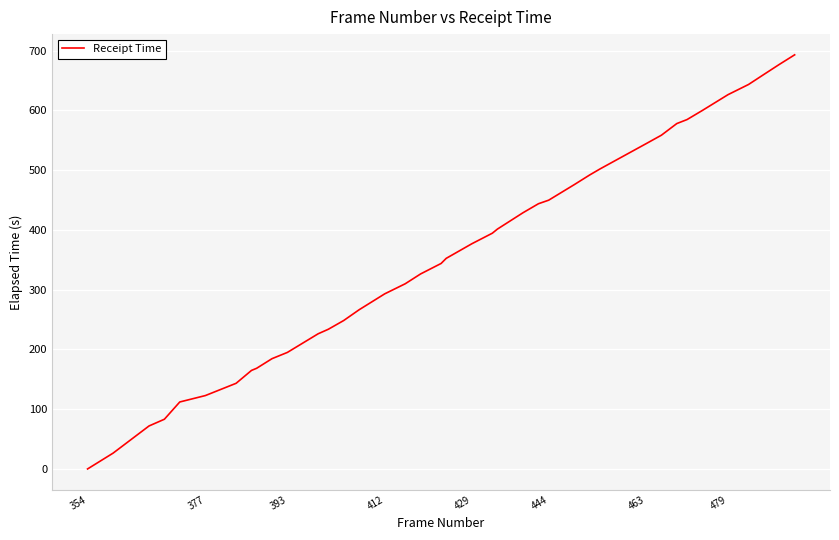

How many lines are shown in the chart?

1